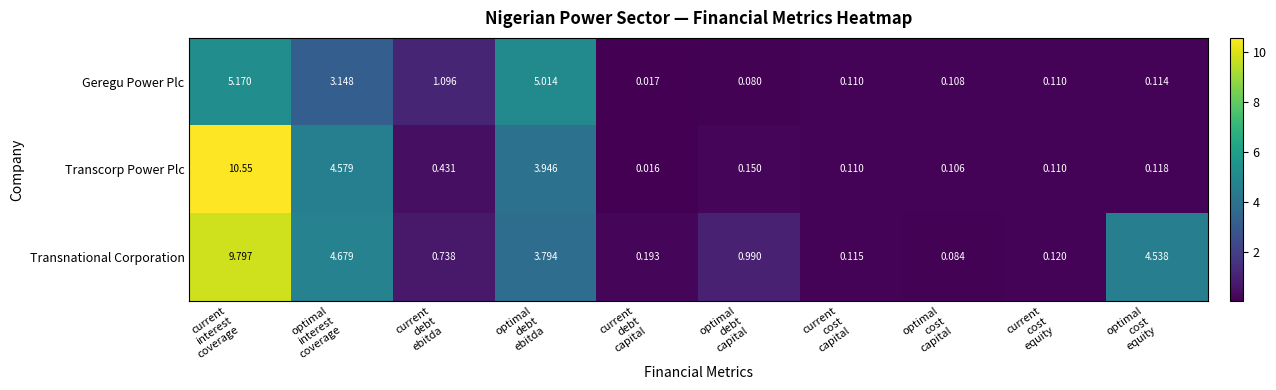

Rank the series by their maximum value, from highest to lowest.

Transcorp Power Plc, Transnational Corporation, Geregu Power Plc